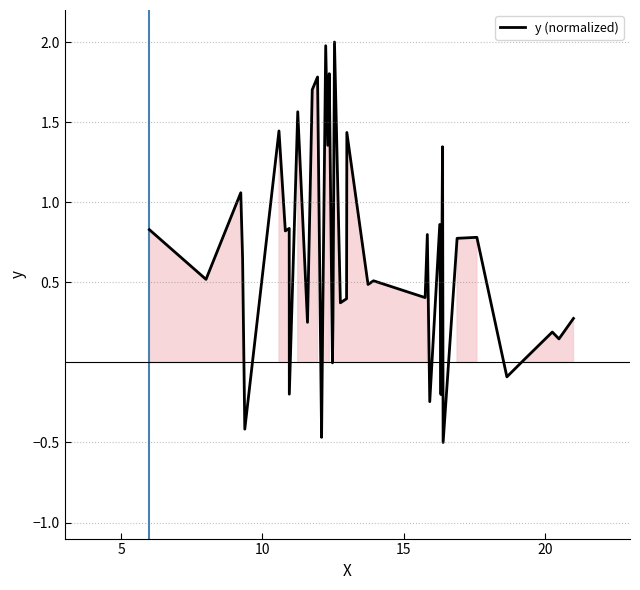

What is the maximum value shown in the chart?

2.0